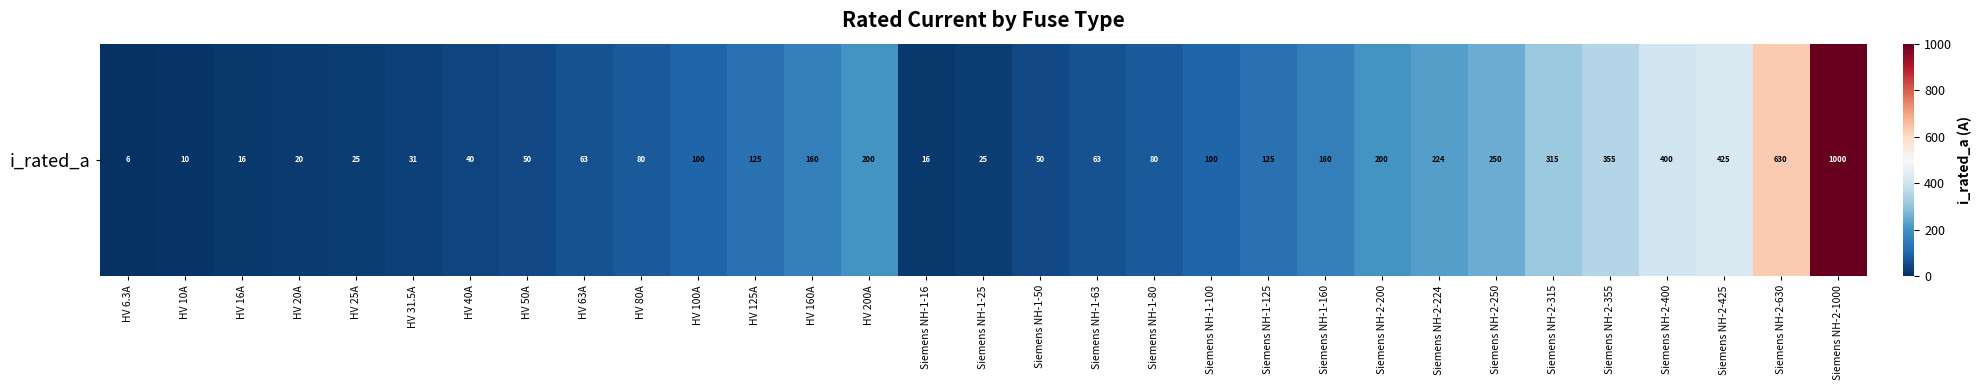

Which category has the highest value across all series?

Siemens NH-2-1000